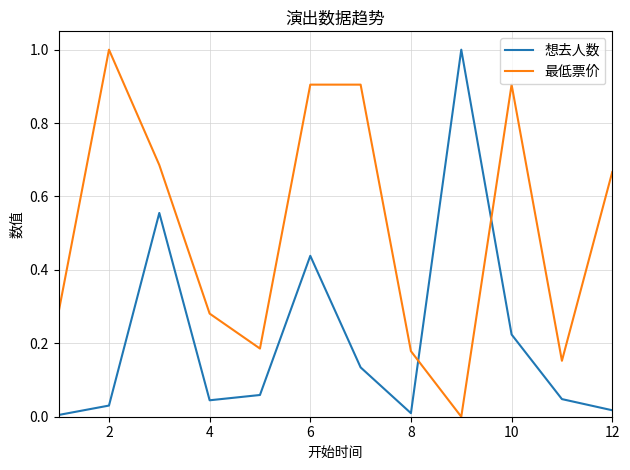

How many positive values does the 最低票价 series have?

11